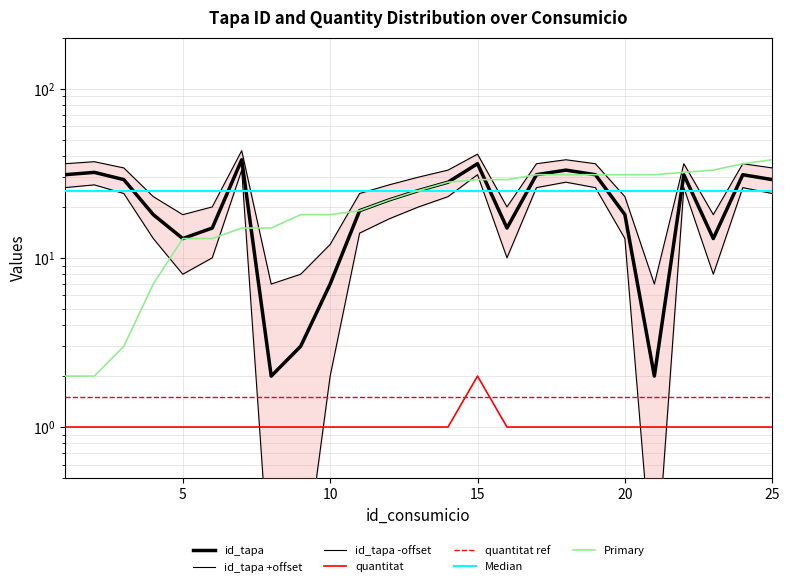

How many data points in id_tapa are less than 25?

12